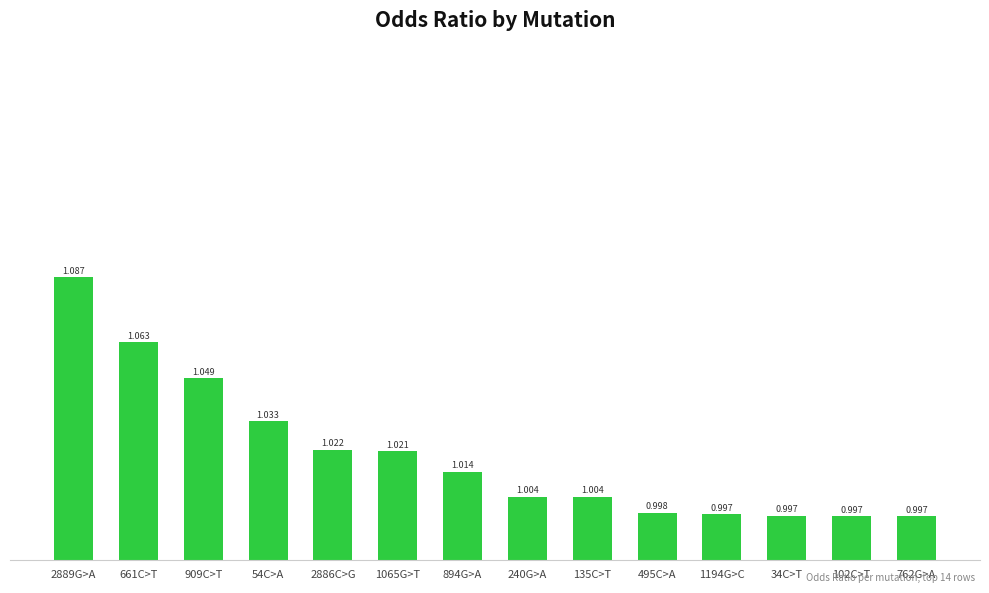

Between 2886C>G and 495C>A, which is larger?

2886C>G